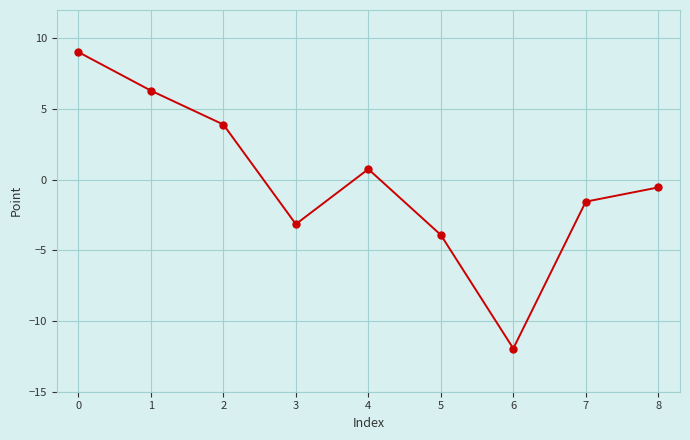

What is the value of the 9th point from the left?

-0.6